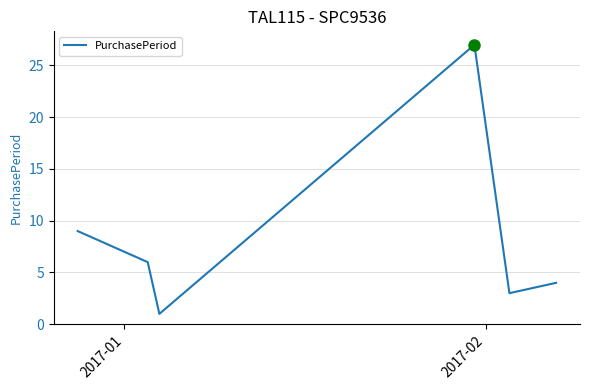

What is the maximum value shown in the chart?

27